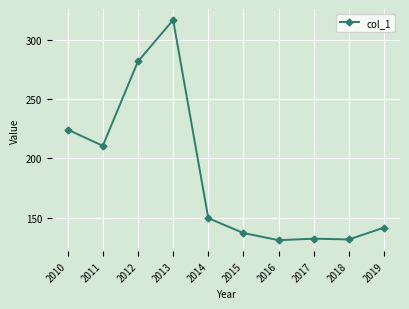

What is the difference between the second highest and second lowest values?

149.8